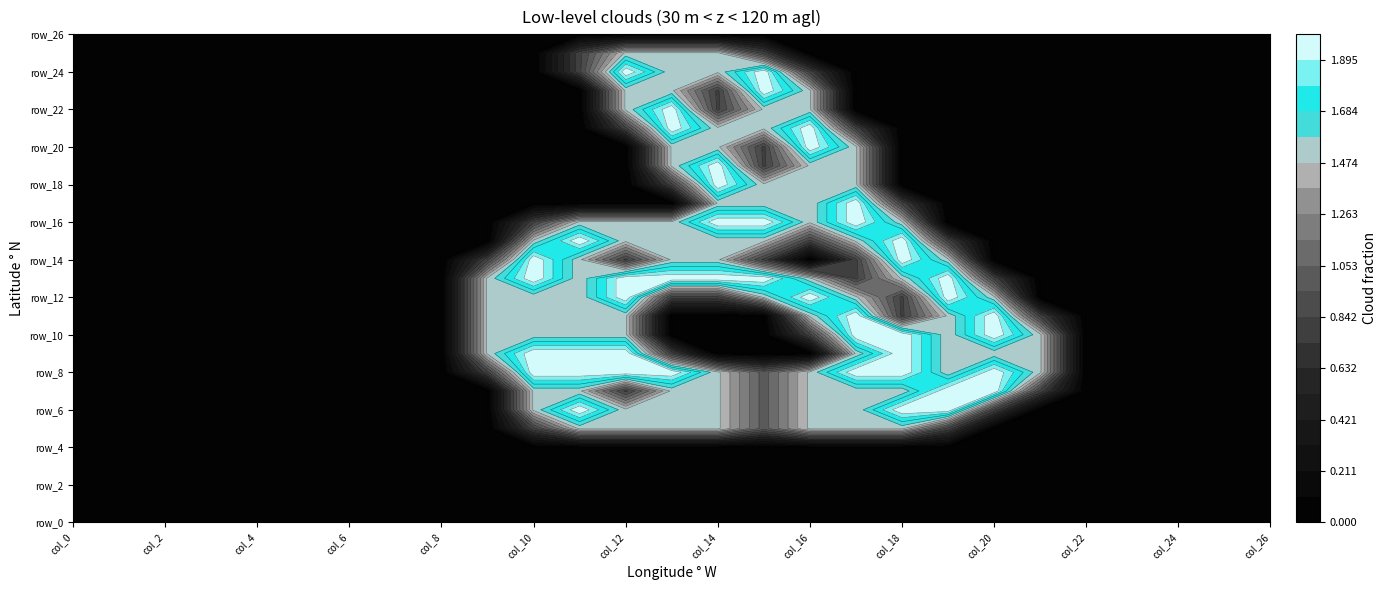

Reading left to right, what are all the values shown in this chart?

row_0: col_0=0.0	col_1=0.0	col_2=0.0	col_3=0.0	col_4=0.0	col_5=0.0	col_6=0.0	col_7=0.0	col_8=0.0	col_9=0.0	col_10=0.0	col_11=0.0	col_12=0.0	col_13=0.0	col_14=0.0	col_15=0.0	col_16=0.0	col_17=0.0	col_18=0.0	col_19=0.0	col_20=0.0	col_21=0.0	col_22=0.0	col_23=0.0	col_24=0.0	col_25=0.0	col_26=0.0
row_1: col_0=0.0	col_1=0.0	col_2=0.0	col_3=0.0	col_4=0.0	col_5=0.0	col_6=0.0	col_7=0.0	col_8=0.0	col_9=0.0	col_10=0.0	col_11=0.0	col_12=0.0	col_13=0.0	col_14=0.0	col_15=0.0	col_16=0.0	col_17=0.0	col_18=0.0	col_19=0.0	col_20=0.0	col_21=0.0	col_22=0.0	col_23=0.0	col_24=0.0	col_25=0.0	col_26=0.0
row_2: col_0=0.0	col_1=0.0	col_2=0.0	col_3=0.0	col_4=0.0	col_5=0.0	col_6=0.0	col_7=0.0	col_8=0.0	col_9=0.0	col_10=0.0	col_11=0.0	col_12=0.0	col_13=0.0	col_14=0.0	col_15=0.0	col_16=0.0	col_17=0.0	col_18=0.0	col_19=0.0	col_20=0.0	col_21=0.0	col_22=0.0	col_23=0.0	col_24=0.0	col_25=0.0	col_26=0.0
row_3: col_0=0.0	col_1=0.0	col_2=0.0	col_3=0.0	col_4=0.0	col_5=0.0	col_6=0.0	col_7=0.0	col_8=0.0	col_9=0.0	col_10=0.0	col_11=0.0	col_12=0.0	col_13=0.0	col_14=0.0	col_15=0.0	col_16=0.0	col_17=0.0	col_18=0.0	col_19=0.0	col_20=0.0	col_21=0.0	col_22=0.0	col_23=0.0	col_24=0.0	col_25=0.0	col_26=0.0
row_4: col_0=0.0	col_1=0.0	col_2=0.0	col_3=0.0	col_4=0.0	col_5=0.0	col_6=0.0	col_7=0.0	col_8=0.0	col_9=0.0	col_10=0.0	col_11=0.0	col_12=0.0	col_13=0.0	col_14=0.0	col_15=0.0	col_16=0.0	col_17=0.0	col_18=0.0	col_19=0.0	col_20=0.0	col_21=0.0	col_22=0.0	col_23=0.0	col_24=0.0	col_25=0.0	col_26=0.0
row_5: col_0=0.0	col_1=0.0	col_2=0.0	col_3=0.0	col_4=0.0	col_5=0.0	col_6=0.0	col_7=0.0	col_8=0.0	col_9=0.0	col_10=0.8	col_11=1.5	col_12=1.5	col_13=1.5	col_14=1.5	col_15=1.0	col_16=1.5	col_17=1.5	col_18=1.5	col_19=0.8	col_20=0.0	col_21=0.0	col_22=0.0	col_23=0.0	col_24=0.0	col_25=0.0	col_26=0.0
row_6: col_0=0.0	col_1=0.0	col_2=0.0	col_3=0.0	col_4=0.0	col_5=0.0	col_6=0.0	col_7=0.0	col_8=0.0	col_9=0.0	col_10=1.5	col_11=2.0	col_12=1.5	col_13=1.5	col_14=1.5	col_15=1.0	col_16=1.5	col_17=1.5	col_18=2.0	col_19=2.0	col_20=0.8	col_21=0.0	col_22=0.0	col_23=0.0	col_24=0.0	col_25=0.0	col_26=0.0
row_7: col_0=0.0	col_1=0.0	col_2=0.0	col_3=0.0	col_4=0.0	col_5=0.0	col_6=0.0	col_7=0.0	col_8=0.0	col_9=0.0	col_10=1.5	col_11=1.5	col_12=0.8	col_13=1.5	col_14=1.5	col_15=1.0	col_16=1.5	col_17=1.5	col_18=1.5	col_19=2.0	col_20=2.0	col_21=0.8	col_22=0.0	col_23=0.0	col_24=0.0	col_25=0.0	col_26=0.0
row_8: col_0=0.0	col_1=0.0	col_2=0.0	col_3=0.0	col_4=0.0	col_5=0.0	col_6=0.0	col_7=0.0	col_8=0.0	col_9=0.8	col_10=2.0	col_11=2.0	col_12=2.0	col_13=2.0	col_14=1.5	col_15=1.0	col_16=1.5	col_17=2.0	col_18=2.0	col_19=1.5	col_20=2.0	col_21=1.5	col_22=0.0	col_23=0.0	col_24=0.0	col_25=0.0	col_26=0.0
row_9: col_0=0.0	col_1=0.0	col_2=0.0	col_3=0.0	col_4=0.0	col_5=0.0	col_6=0.0	col_7=0.0	col_8=0.0	col_9=1.5	col_10=2.0	col_11=2.0	col_12=2.0	col_13=0.8	col_14=0.0	col_15=0.0	col_16=0.0	col_17=1.5	col_18=2.0	col_19=1.5	col_20=1.5	col_21=1.5	col_22=0.0	col_23=0.0	col_24=0.0	col_25=0.0	col_26=0.0
row_10: col_0=0.0	col_1=0.0	col_2=0.0	col_3=0.0	col_4=0.0	col_5=0.0	col_6=0.0	col_7=0.0	col_8=0.0	col_9=1.5	col_10=1.5	col_11=1.5	col_12=1.5	col_13=0.0	col_14=0.0	col_15=0.0	col_16=0.8	col_17=2.0	col_18=2.0	col_19=1.5	col_20=2.0	col_21=1.5	col_22=0.0	col_23=0.0	col_24=0.0	col_25=0.0	col_26=0.0
row_11: col_0=0.0	col_1=0.0	col_2=0.0	col_3=0.0	col_4=0.0	col_5=0.0	col_6=0.0	col_7=0.0	col_8=0.0	col_9=1.5	col_10=1.5	col_11=1.5	col_12=1.5	col_13=0.0	col_14=0.0	col_15=0.0	col_16=1.5	col_17=2.0	col_18=0.8	col_19=1.5	col_20=2.0	col_21=0.8	col_22=0.0	col_23=0.0	col_24=0.0	col_25=0.0	col_26=0.0
row_12: col_0=0.0	col_1=0.0	col_2=0.0	col_3=0.0	col_4=0.0	col_5=0.0	col_6=0.0	col_7=0.0	col_8=0.0	col_9=1.5	col_10=1.5	col_11=1.5	col_12=2.0	col_13=0.8	col_14=0.8	col_15=1.5	col_16=2.0	col_17=1.5	col_18=0.8	col_19=2.0	col_20=1.5	col_21=0.0	col_22=0.0	col_23=0.0	col_24=0.0	col_25=0.0	col_26=0.0
row_13: col_0=0.0	col_1=0.0	col_2=0.0	col_3=0.0	col_4=0.0	col_5=0.0	col_6=0.0	col_7=0.0	col_8=0.0	col_9=1.5	col_10=2.0	col_11=1.5	col_12=2.0	col_13=2.0	col_14=2.0	col_15=2.0	col_16=1.5	col_17=0.8	col_18=1.5	col_19=2.0	col_20=0.8	col_21=0.0	col_22=0.0	col_23=0.0	col_24=0.0	col_25=0.0	col_26=0.0
row_14: col_0=0.0	col_1=0.0	col_2=0.0	col_3=0.0	col_4=0.0	col_5=0.0	col_6=0.0	col_7=0.0	col_8=0.0	col_9=0.8	col_10=2.0	col_11=1.5	col_12=0.8	col_13=1.5	col_14=1.5	col_15=0.8	col_16=0.0	col_17=0.8	col_18=2.0	col_19=1.5	col_20=0.0	col_21=0.0	col_22=0.0	col_23=0.0	col_24=0.0	col_25=0.0	col_26=0.0
row_15: col_0=0.0	col_1=0.0	col_2=0.0	col_3=0.0	col_4=0.0	col_5=0.0	col_6=0.0	col_7=0.0	col_8=0.0	col_9=0.0	col_10=1.5	col_11=2.0	col_12=1.5	col_13=1.5	col_14=1.5	col_15=1.5	col_16=0.8	col_17=1.5	col_18=2.0	col_19=0.8	col_20=0.0	col_21=0.0	col_22=0.0	col_23=0.0	col_24=0.0	col_25=0.0	col_26=0.0
row_16: col_0=0.0	col_1=0.0	col_2=0.0	col_3=0.0	col_4=0.0	col_5=0.0	col_6=0.0	col_7=0.0	col_8=0.0	col_9=0.0	col_10=0.8	col_11=1.5	col_12=1.5	col_13=1.5	col_14=2.0	col_15=2.0	col_16=1.5	col_17=2.0	col_18=1.5	col_19=0.0	col_20=0.0	col_21=0.0	col_22=0.0	col_23=0.0	col_24=0.0	col_25=0.0	col_26=0.0
row_17: col_0=0.0	col_1=0.0	col_2=0.0	col_3=0.0	col_4=0.0	col_5=0.0	col_6=0.0	col_7=0.0	col_8=0.0	col_9=0.0	col_10=0.0	col_11=0.0	col_12=0.0	col_13=0.0	col_14=1.5	col_15=1.5	col_16=1.5	col_17=2.0	col_18=0.8	col_19=0.0	col_20=0.0	col_21=0.0	col_22=0.0	col_23=0.0	col_24=0.0	col_25=0.0	col_26=0.0
row_18: col_0=0.0	col_1=0.0	col_2=0.0	col_3=0.0	col_4=0.0	col_5=0.0	col_6=0.0	col_7=0.0	col_8=0.0	col_9=0.0	col_10=0.0	col_11=0.0	col_12=0.0	col_13=0.8	col_14=2.0	col_15=1.5	col_16=1.5	col_17=1.5	col_18=0.0	col_19=0.0	col_20=0.0	col_21=0.0	col_22=0.0	col_23=0.0	col_24=0.0	col_25=0.0	col_26=0.0
row_19: col_0=0.0	col_1=0.0	col_2=0.0	col_3=0.0	col_4=0.0	col_5=0.0	col_6=0.0	col_7=0.0	col_8=0.0	col_9=0.0	col_10=0.0	col_11=0.0	col_12=0.0	col_13=1.5	col_14=2.0	col_15=0.8	col_16=1.5	col_17=1.5	col_18=0.0	col_19=0.0	col_20=0.0	col_21=0.0	col_22=0.0	col_23=0.0	col_24=0.0	col_25=0.0	col_26=0.0
row_20: col_0=0.0	col_1=0.0	col_2=0.0	col_3=0.0	col_4=0.0	col_5=0.0	col_6=0.0	col_7=0.0	col_8=0.0	col_9=0.0	col_10=0.0	col_11=0.0	col_12=0.0	col_13=1.5	col_14=1.5	col_15=0.8	col_16=2.0	col_17=1.5	col_18=0.0	col_19=0.0	col_20=0.0	col_21=0.0	col_22=0.0	col_23=0.0	col_24=0.0	col_25=0.0	col_26=0.0
row_21: col_0=0.0	col_1=0.0	col_2=0.0	col_3=0.0	col_4=0.0	col_5=0.0	col_6=0.0	col_7=0.0	col_8=0.0	col_9=0.0	col_10=0.0	col_11=0.0	col_12=0.8	col_13=2.0	col_14=1.5	col_15=1.5	col_16=2.0	col_17=0.8	col_18=0.0	col_19=0.0	col_20=0.0	col_21=0.0	col_22=0.0	col_23=0.0	col_24=0.0	col_25=0.0	col_26=0.0
row_22: col_0=0.0	col_1=0.0	col_2=0.0	col_3=0.0	col_4=0.0	col_5=0.0	col_6=0.0	col_7=0.0	col_8=0.0	col_9=0.0	col_10=0.0	col_11=0.0	col_12=1.5	col_13=2.0	col_14=0.8	col_15=1.5	col_16=1.5	col_17=0.0	col_18=0.0	col_19=0.0	col_20=0.0	col_21=0.0	col_22=0.0	col_23=0.0	col_24=0.0	col_25=0.0	col_26=0.0
row_23: col_0=0.0	col_1=0.0	col_2=0.0	col_3=0.0	col_4=0.0	col_5=0.0	col_6=0.0	col_7=0.0	col_8=0.0	col_9=0.0	col_10=0.0	col_11=0.0	col_12=1.5	col_13=1.5	col_14=0.8	col_15=2.0	col_16=1.5	col_17=0.0	col_18=0.0	col_19=0.0	col_20=0.0	col_21=0.0	col_22=0.0	col_23=0.0	col_24=0.0	col_25=0.0	col_26=0.0
row_24: col_0=0.0	col_1=0.0	col_2=0.0	col_3=0.0	col_4=0.0	col_5=0.0	col_6=0.0	col_7=0.0	col_8=0.0	col_9=0.0	col_10=0.0	col_11=0.8	col_12=2.0	col_13=1.5	col_14=1.5	col_15=2.0	col_16=0.8	col_17=0.0	col_18=0.0	col_19=0.0	col_20=0.0	col_21=0.0	col_22=0.0	col_23=0.0	col_24=0.0	col_25=0.0	col_26=0.0
row_25: col_0=0.0	col_1=0.0	col_2=0.0	col_3=0.0	col_4=0.0	col_5=0.0	col_6=0.0	col_7=0.0	col_8=0.0	col_9=0.0	col_10=0.0	col_11=0.8	col_12=1.5	col_13=1.5	col_14=1.5	col_15=0.8	col_16=0.0	col_17=0.0	col_18=0.0	col_19=0.0	col_20=0.0	col_21=0.0	col_22=0.0	col_23=0.0	col_24=0.0	col_25=0.0	col_26=0.0
row_26: col_0=0.0	col_1=0.0	col_2=0.0	col_3=0.0	col_4=0.0	col_5=0.0	col_6=0.0	col_7=0.0	col_8=0.0	col_9=0.0	col_10=0.0	col_11=0.0	col_12=0.0	col_13=0.0	col_14=0.0	col_15=0.0	col_16=0.0	col_17=0.0	col_18=0.0	col_19=0.0	col_20=0.0	col_21=0.0	col_22=0.0	col_23=0.0	col_24=0.0	col_25=0.0	col_26=0.0